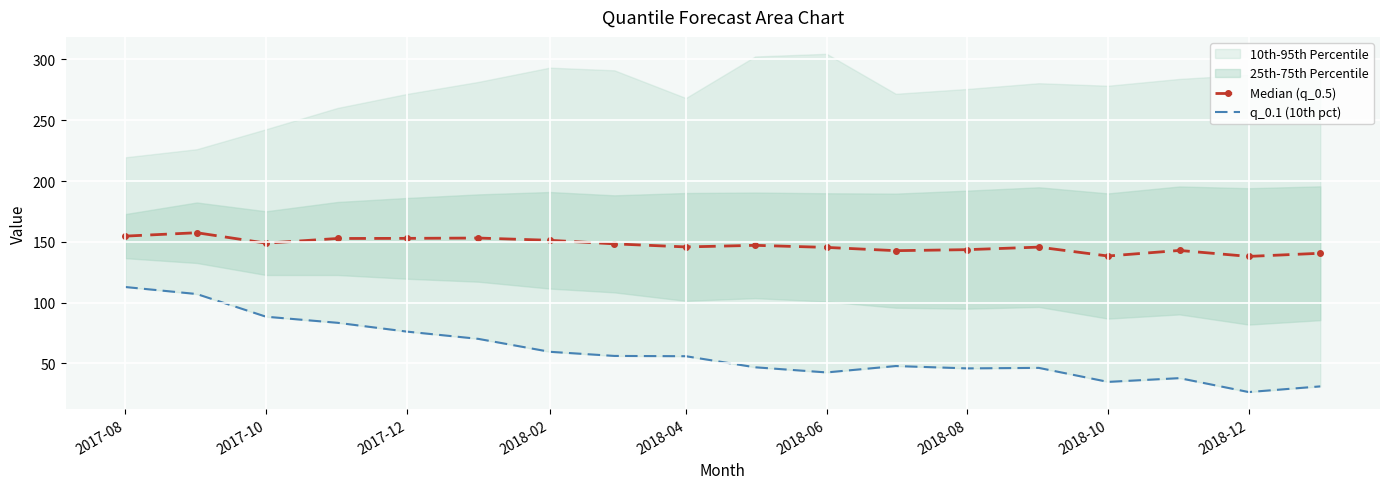

What is the lowest value of the Median (q_0.5) series?

138.1